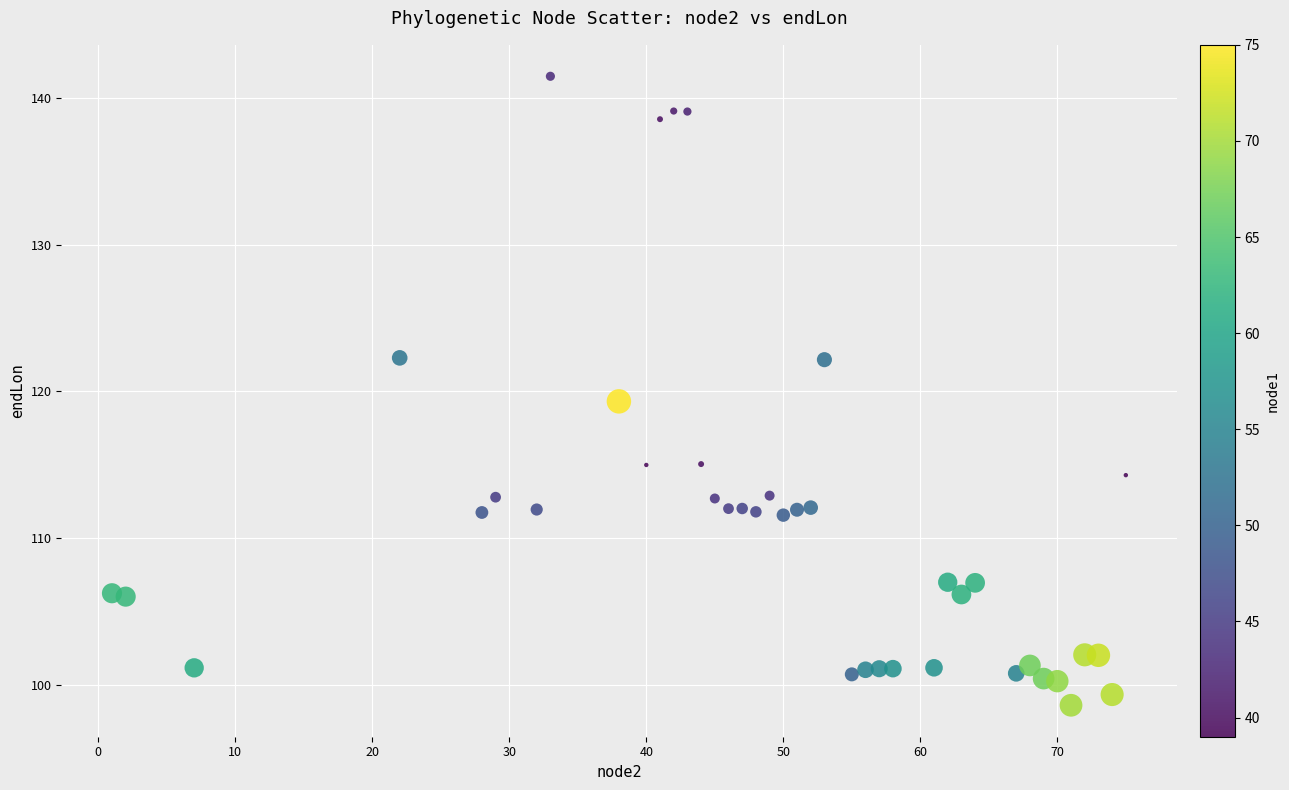

What Y value in the scatter plot is closest to 120?

119.3